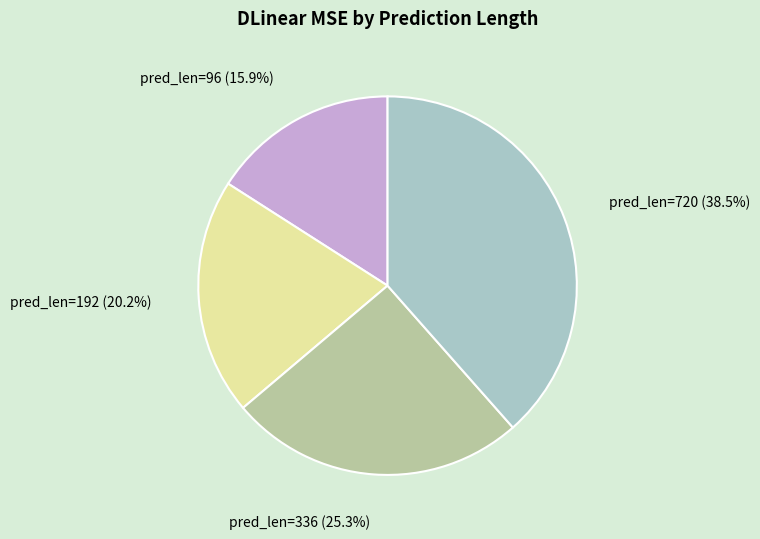

Which has a higher value, pred_len=96 or pred_len=192?

pred_len=192